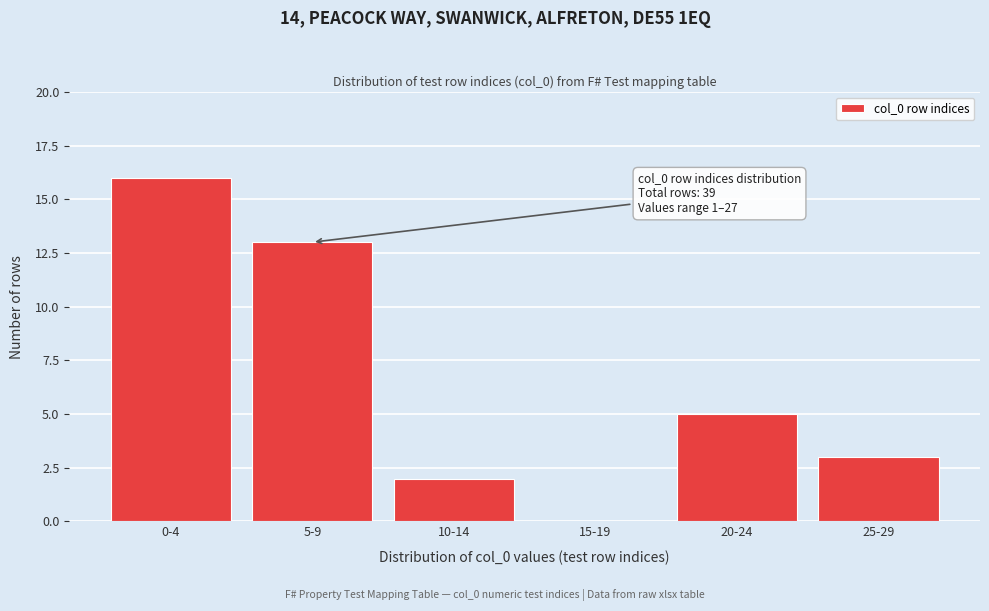

Reading right to left, list all the values displayed in this chart.

25-29=3	20-24=5	15-19=0	10-14=2	5-9=13	0-4=16